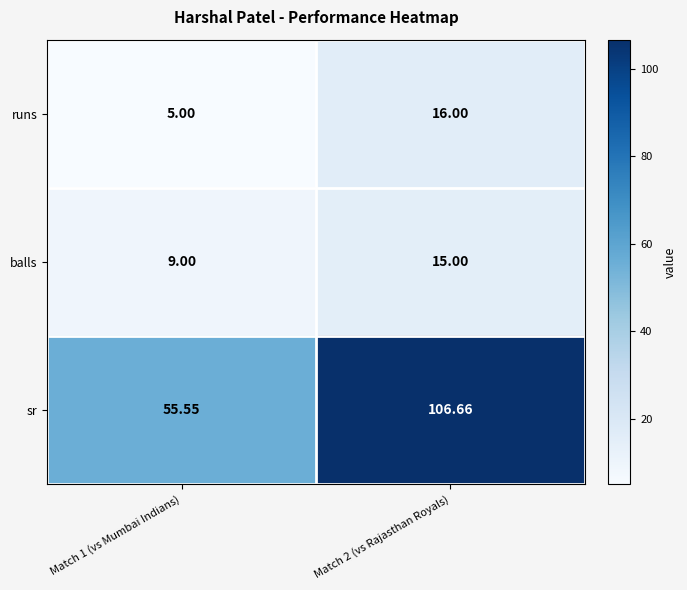

How many series are shown in this chart?

3